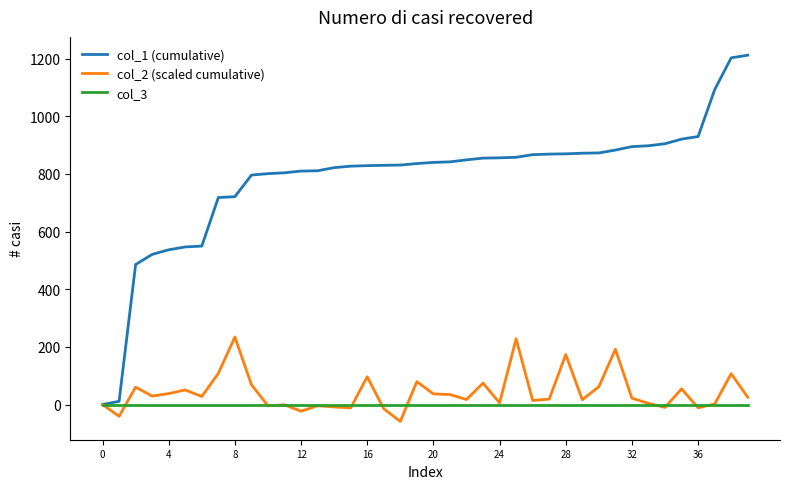

Rank the series by their maximum value, from highest to lowest.

col_1 (cumulative), col_2 (scaled cumulative), col_3